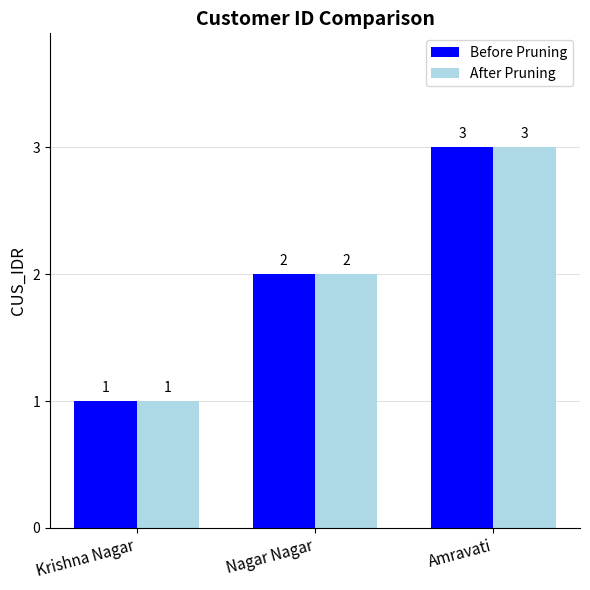

List the labels in order of Before Pruning value, smallest first.

Krishna Nagar, Nagar Nagar, Amravati